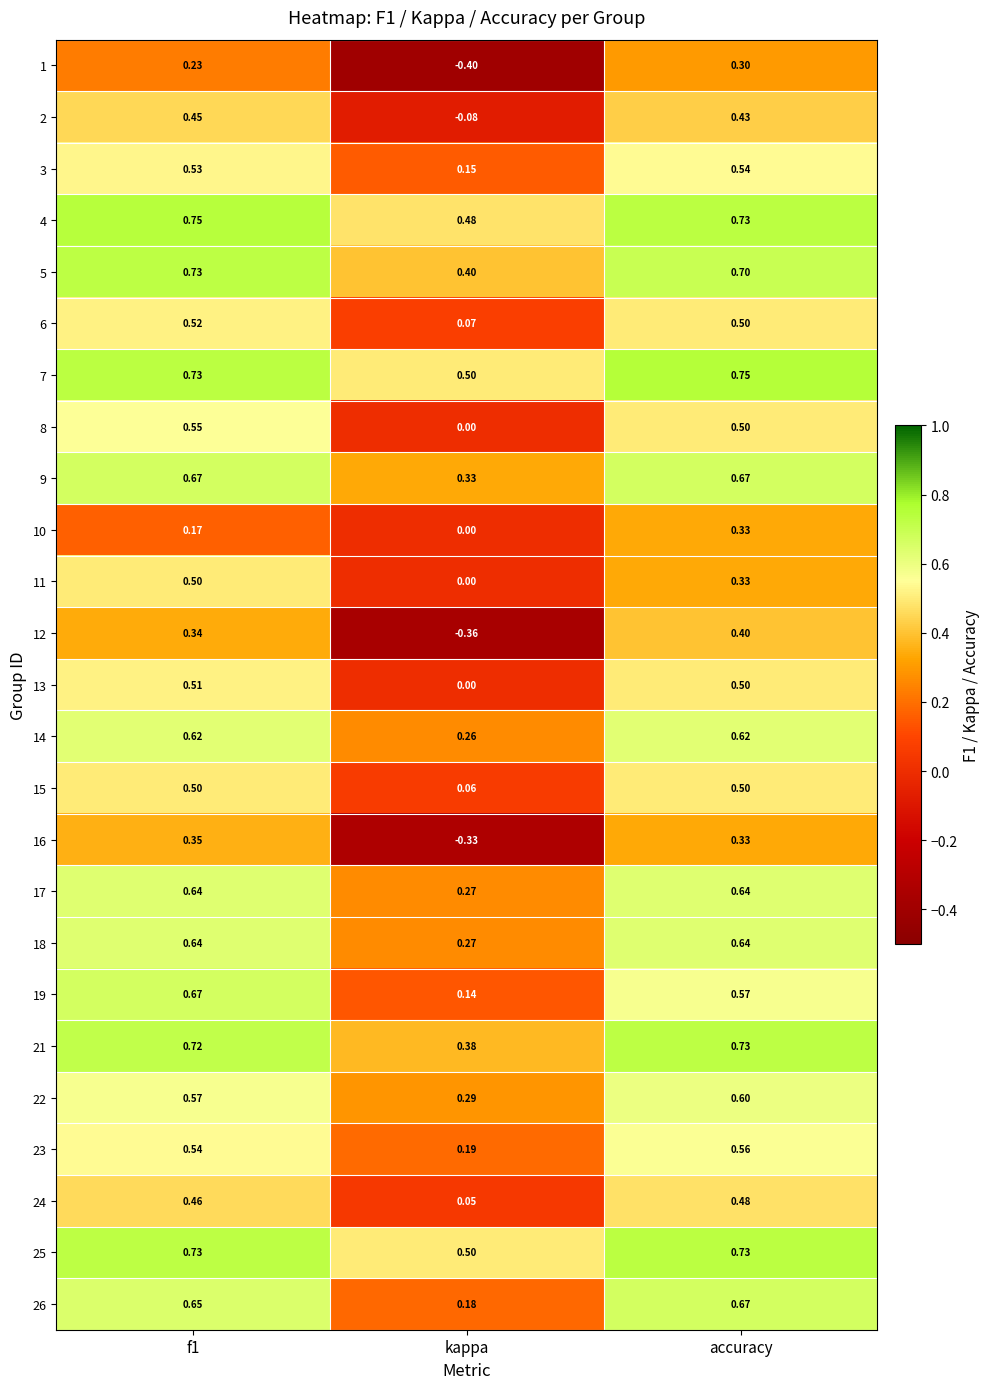

At which label is 2 closest to 0?

kappa